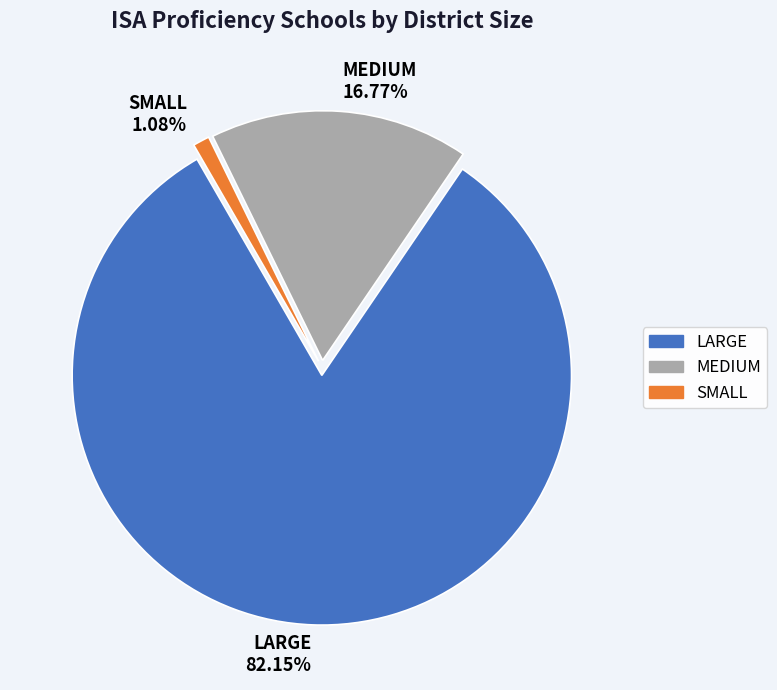

Do SMALL and LARGE together represent more than half of the pie?

Yes